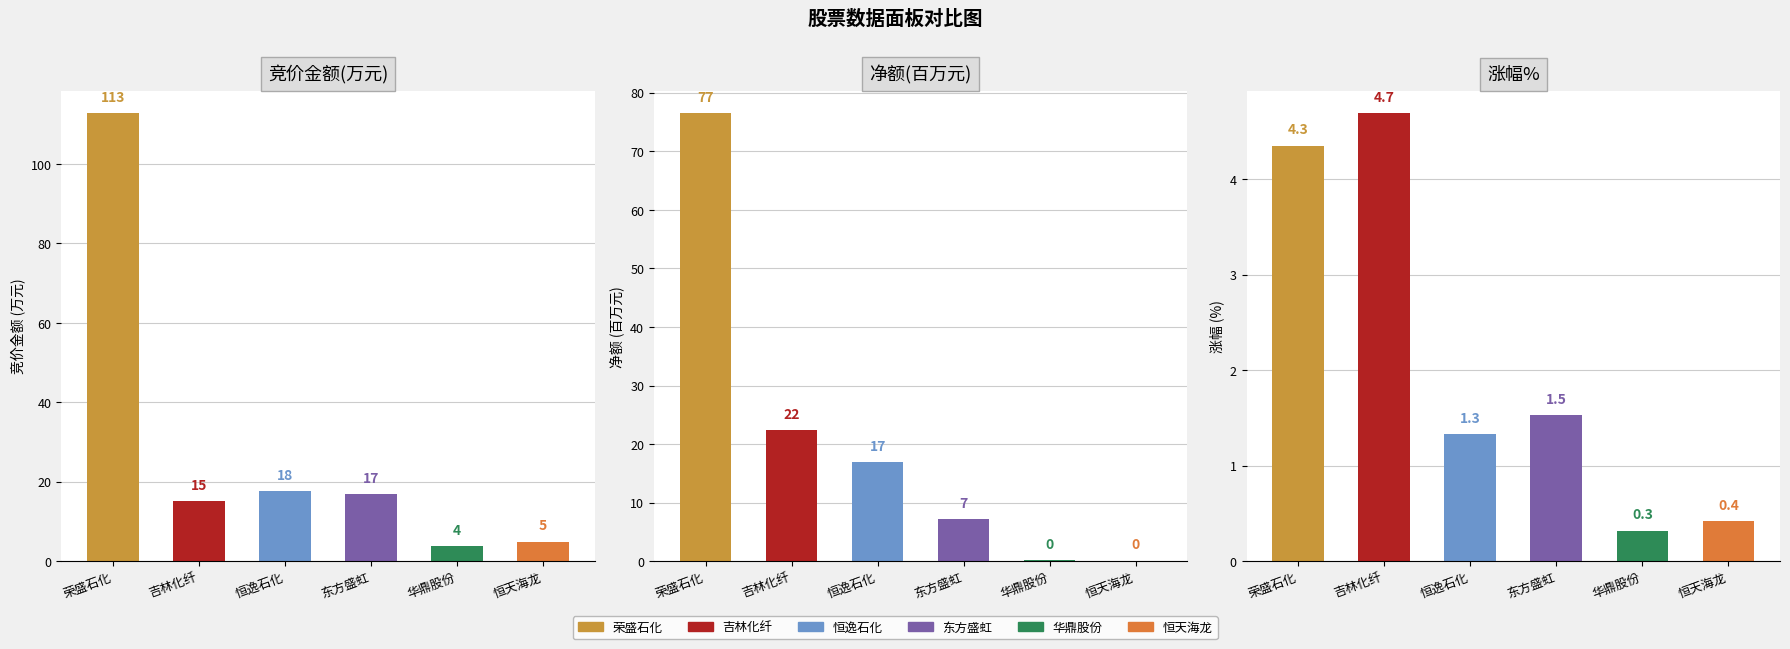

What is the label of the 5th bar from the left?

华鼎股份